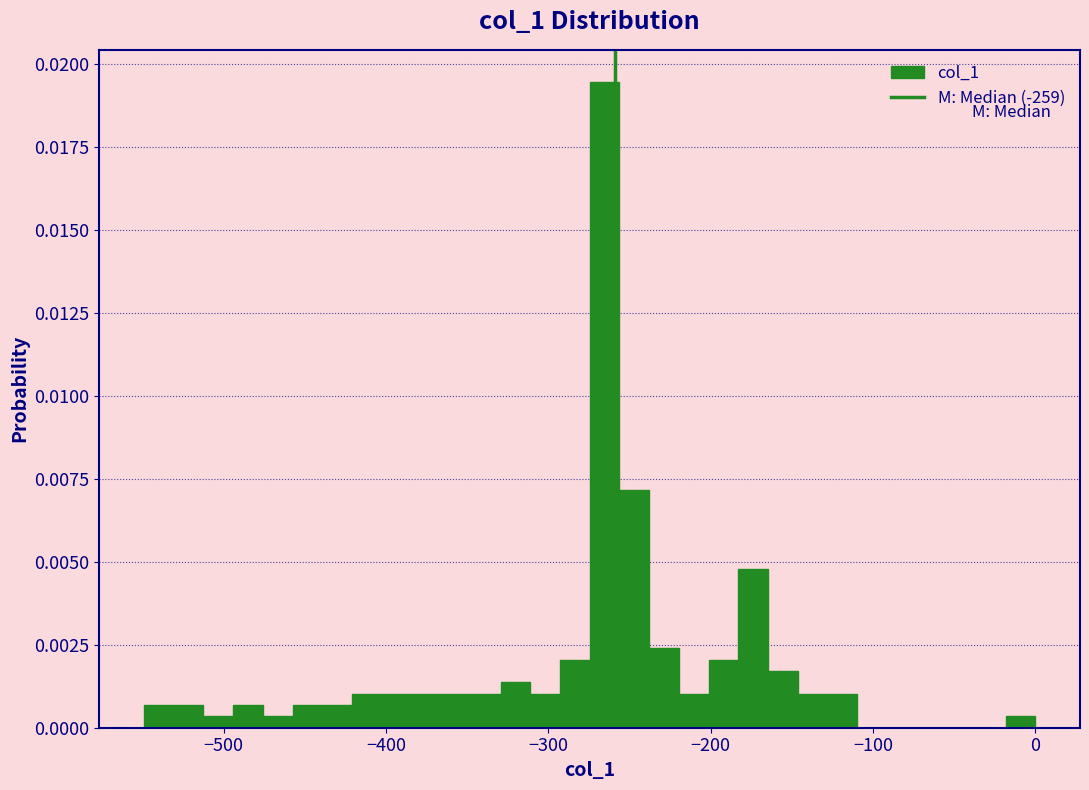

Read against the x-axis, roughly where is the centre of the tallest bar?

-270